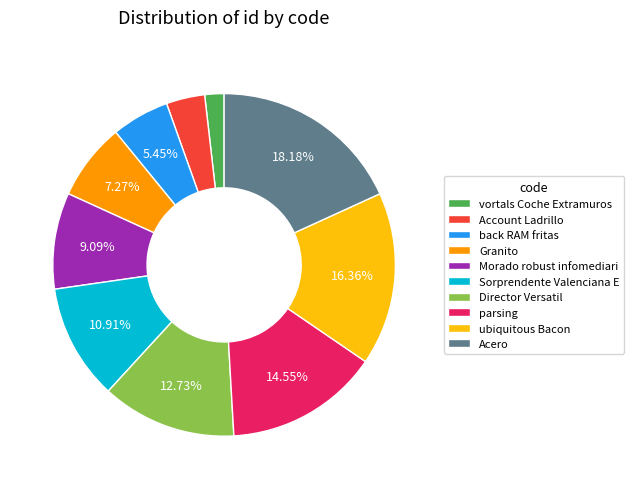

How many segments does this pie chart have?

10